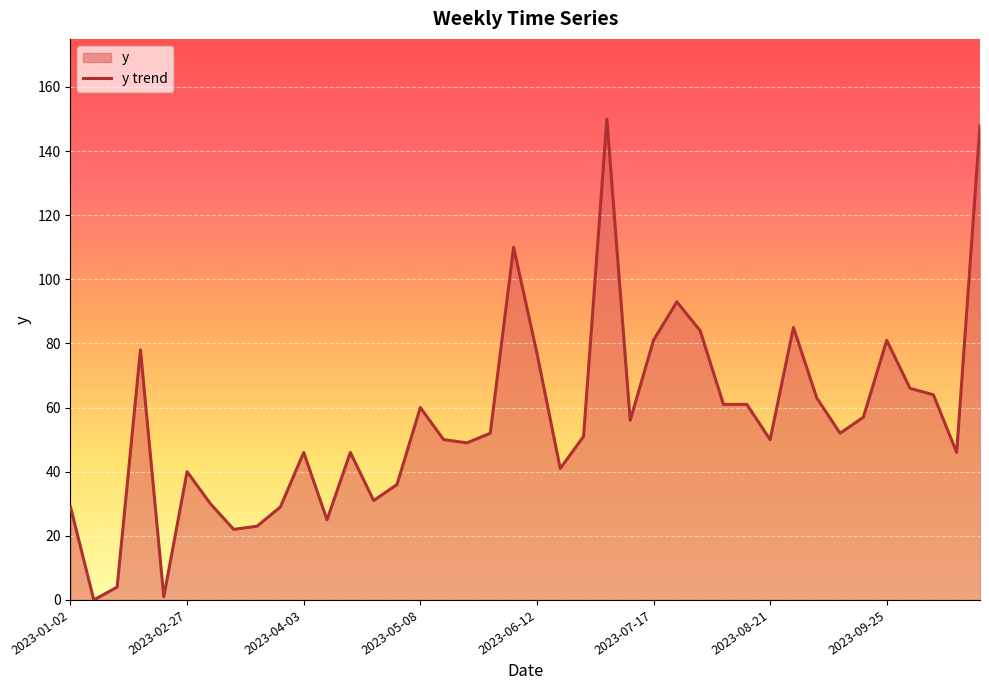

Rank the categories by value from lowest to highest.

2023-01-16, 2023-02-06, 2023-01-23, 2023-03-13, 2023-03-20, 2023-04-10, 2023-01-02, 2023-03-27, 2023-03-06, 2023-04-24, 2023-05-01, 2023-02-27, 2023-06-19, 2023-04-03, 2023-04-17, 2023-10-16, 2023-05-22, 2023-05-15, 2023-08-21, 2023-06-26, 2023-05-29, 2023-09-11, 2023-07-10, 2023-09-18, 2023-05-08, 2023-08-07, 2023-08-14, 2023-09-04, 2023-10-09, 2023-10-02, 2023-06-12, 2023-01-30, 2023-07-17, 2023-09-25, 2023-07-31, 2023-08-28, 2023-07-24, 2023-06-05, 2023-10-23, 2023-07-03